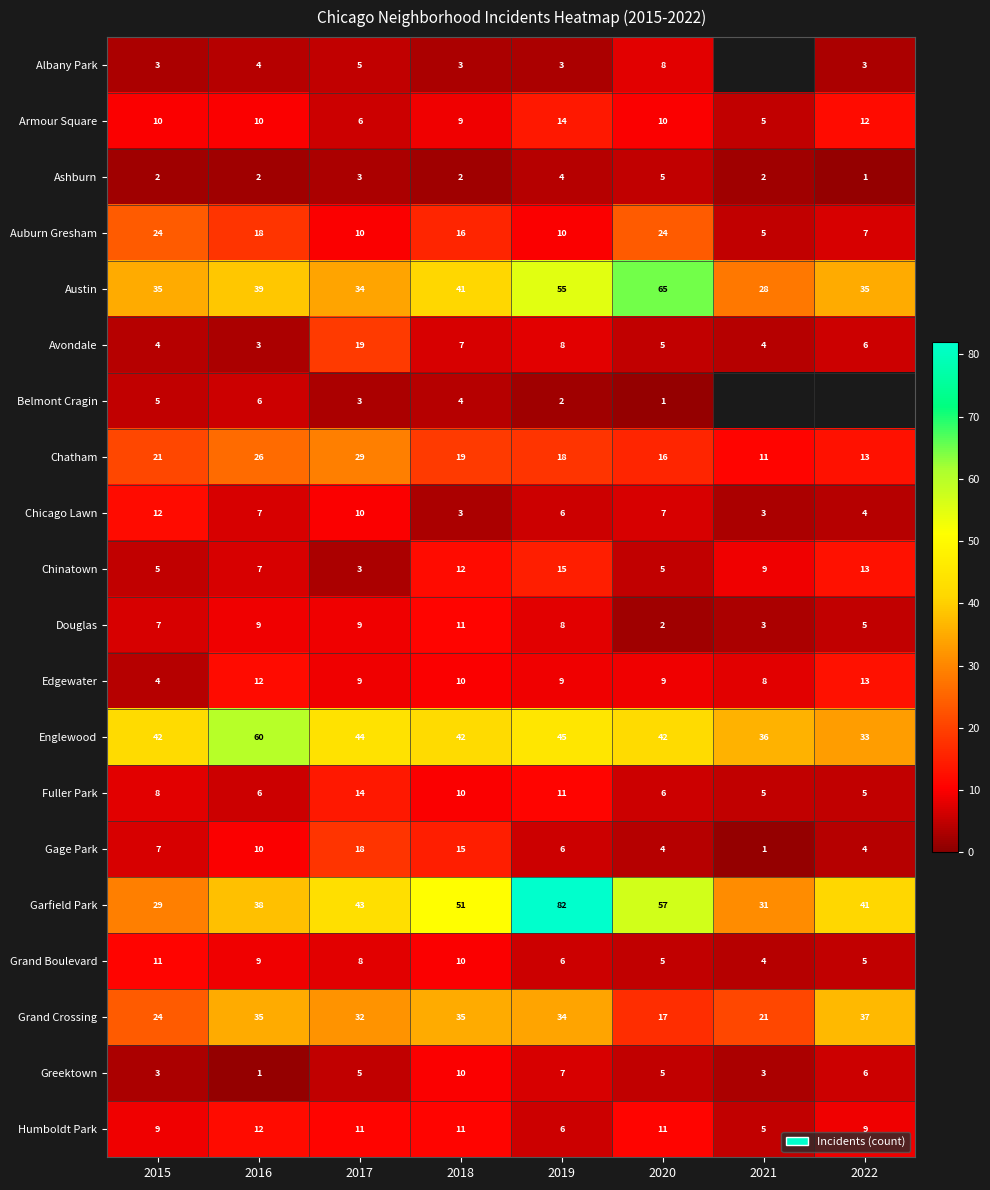

Which category has the highest value in the Garfield Park series?

2019